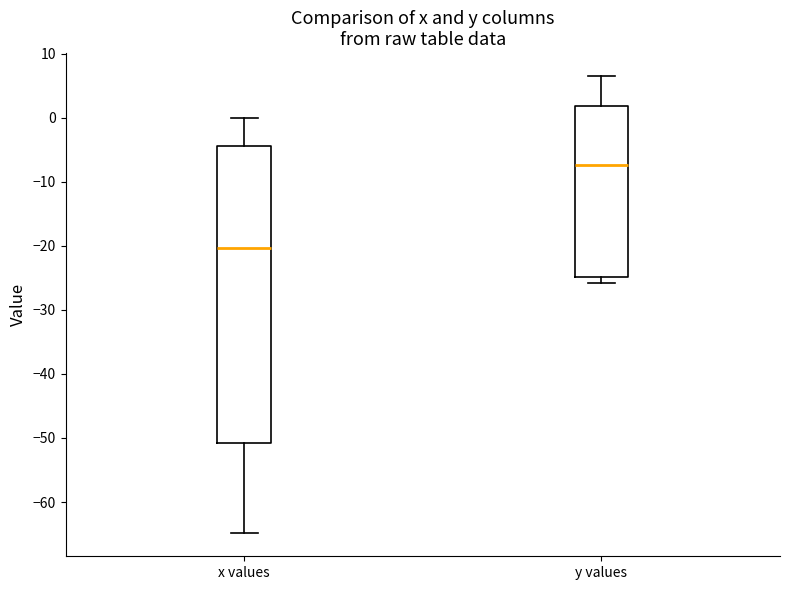

Which box is the tallest, from its lower edge to its upper edge?

x values